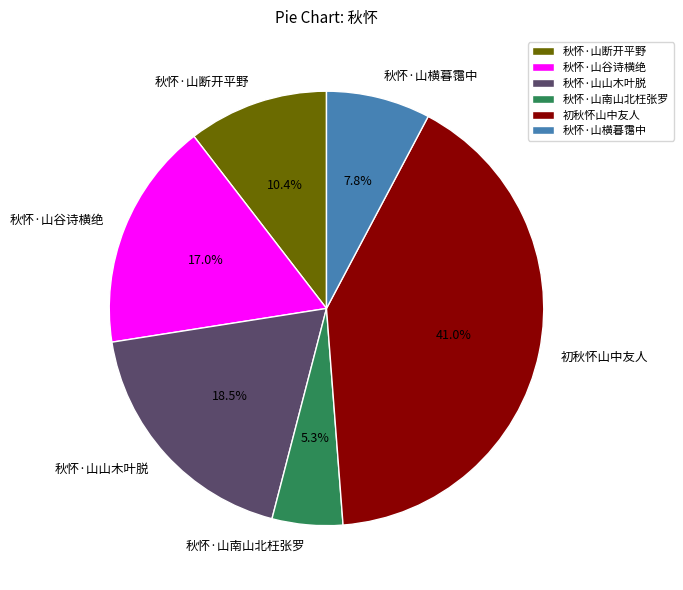

Which slice is the largest?

初秋怀山中友人